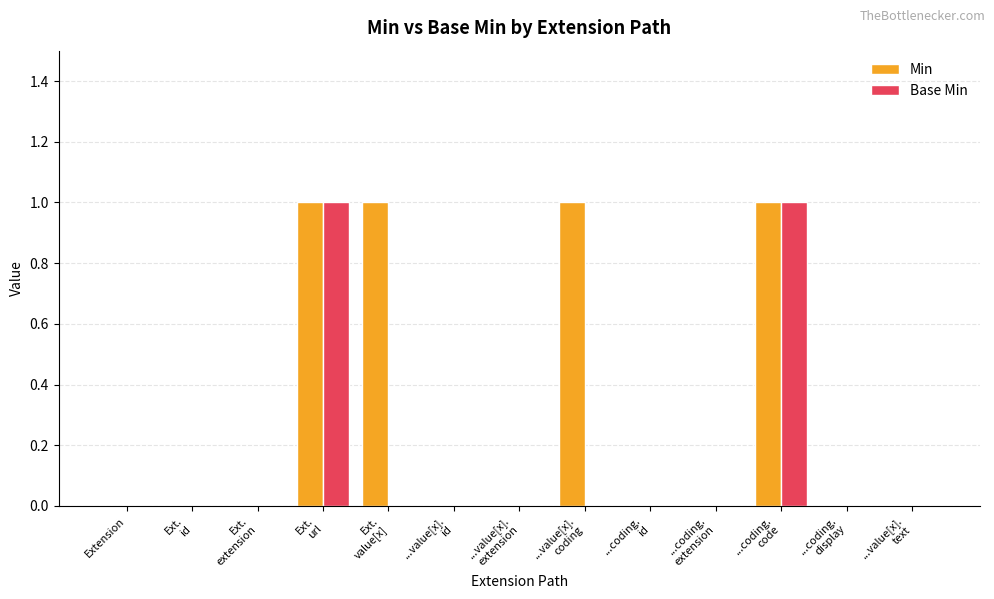

Reading left to right, transcribe all the data shown in this chart.

Min: Extension=0	Ext.
id=0	Ext.
extension=0	Ext.
url=1	Ext.
value[x]=1	...value[x].
id=0	...value[x].
extension=0	...value[x].
coding=1	...coding.
id=0	...coding.
extension=0	...coding.
code=1	...coding.
display=0	...value[x].
text=0
Base Min: Extension=0	Ext.
id=0	Ext.
extension=0	Ext.
url=1	Ext.
value[x]=0	...value[x].
id=0	...value[x].
extension=0	...value[x].
coding=0	...coding.
id=0	...coding.
extension=0	...coding.
code=1	...coding.
display=0	...value[x].
text=0